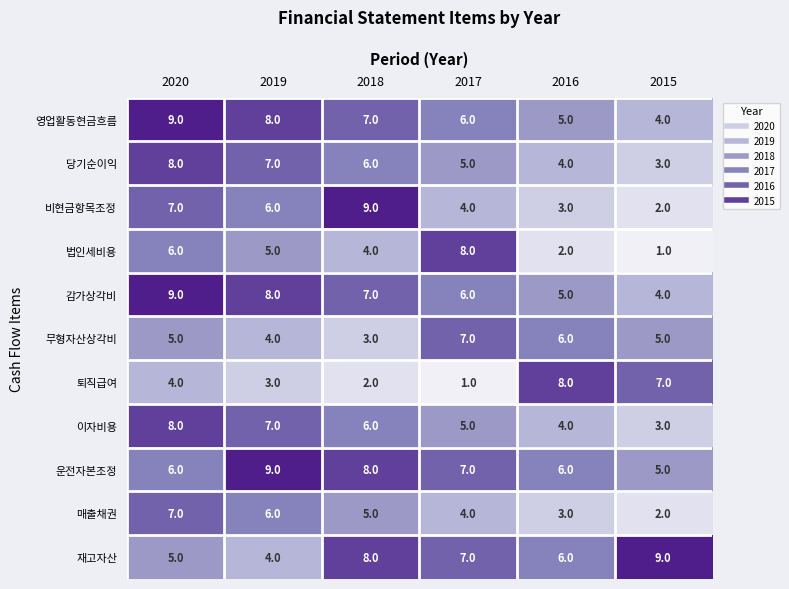

List the labels in order of 이자비용 value, largest first.

2020, 2019, 2018, 2017, 2016, 2015